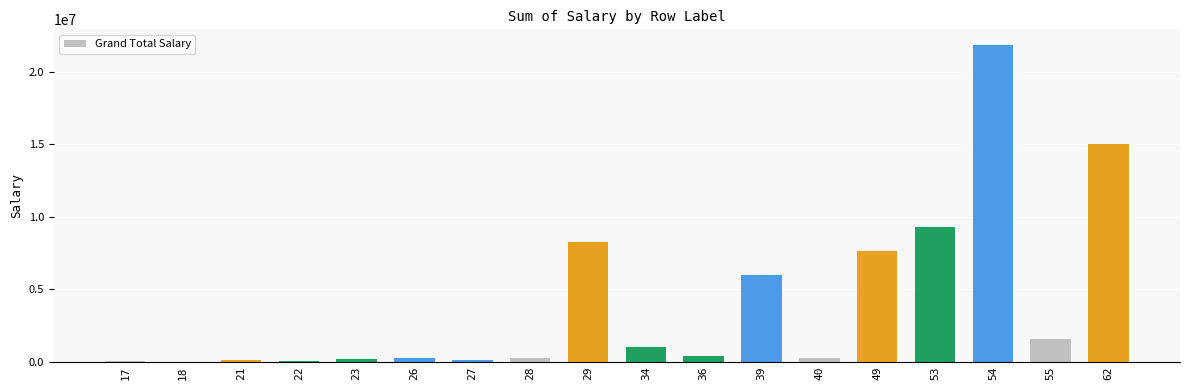

Is it true that the value at 39 is 1743856?

False